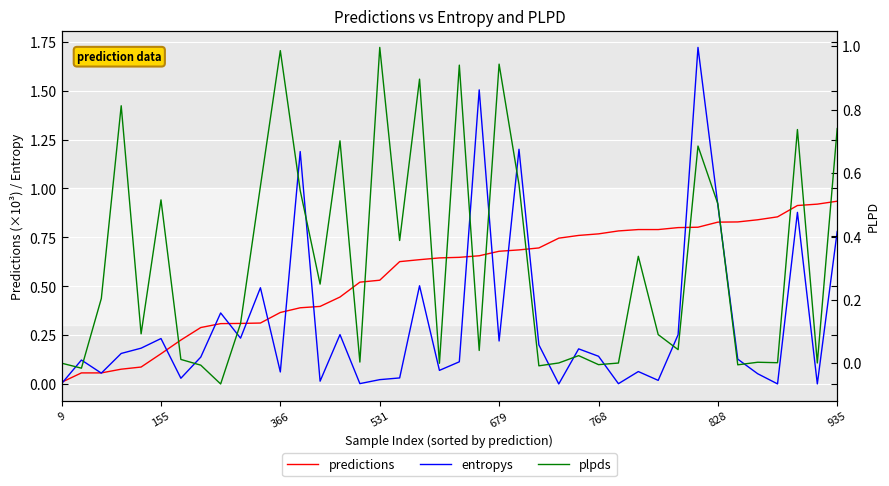

What is the average value of the plpds series?

0.3